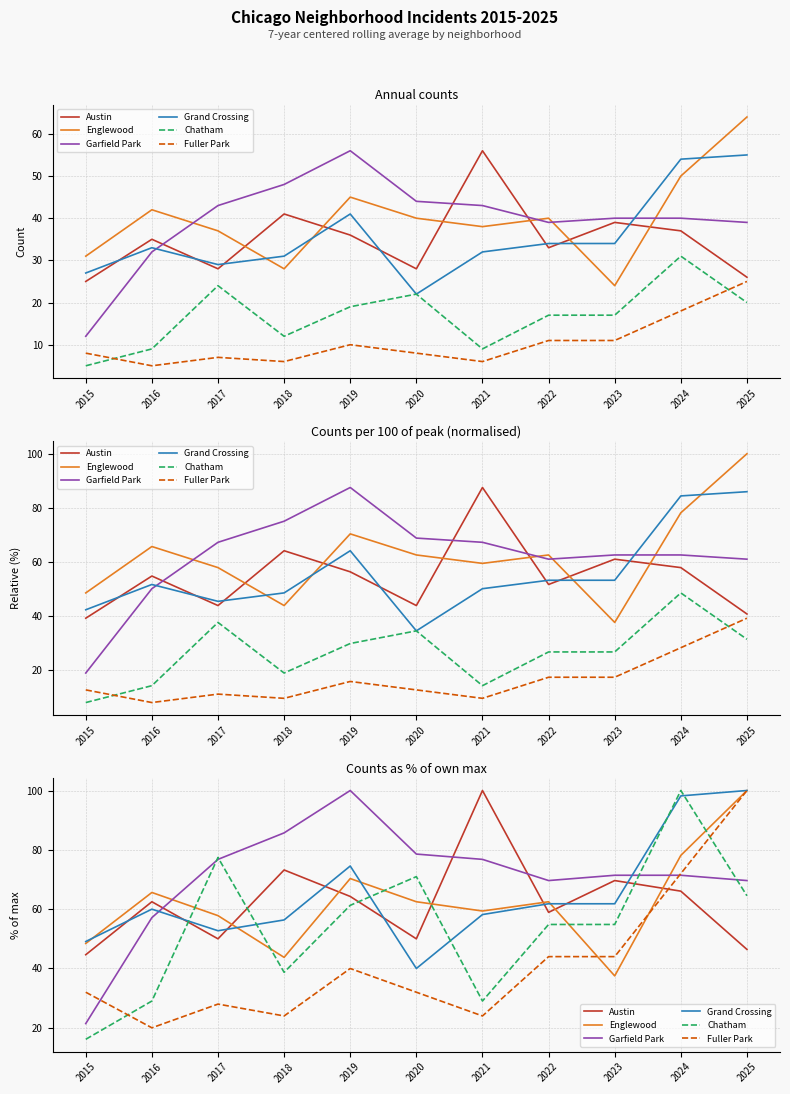

True or false: Fuller Park and Grand Crossing cross at least once.

False